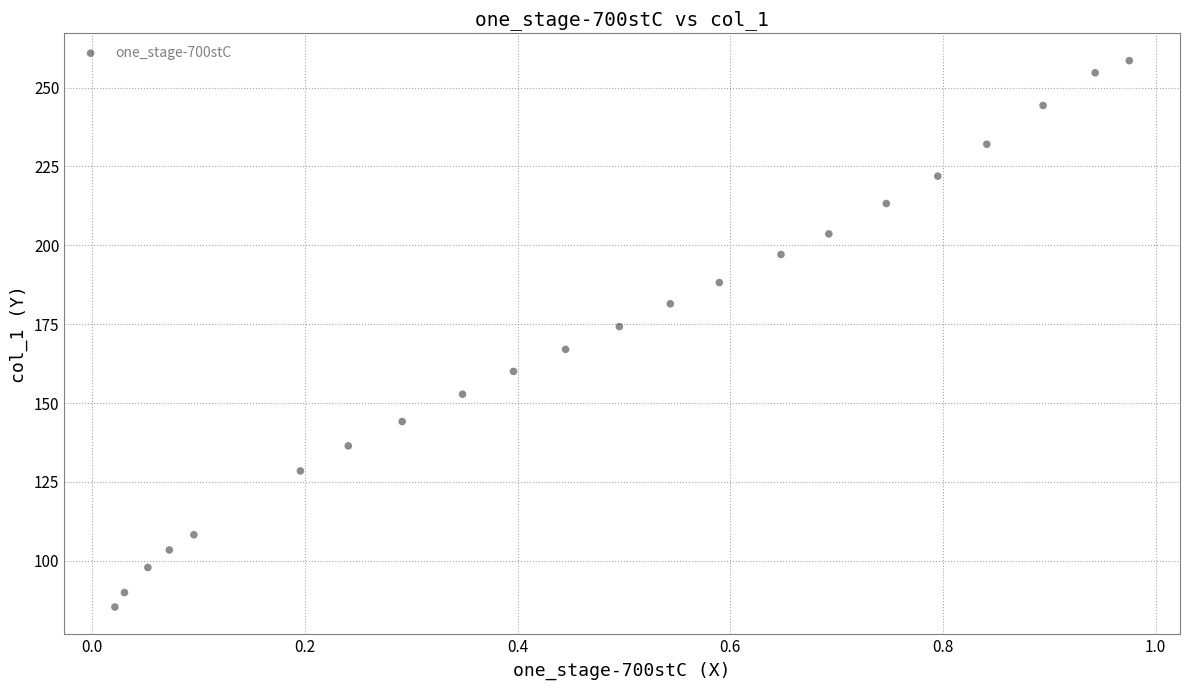

What is the range of Y values (max minus min)?

173.2